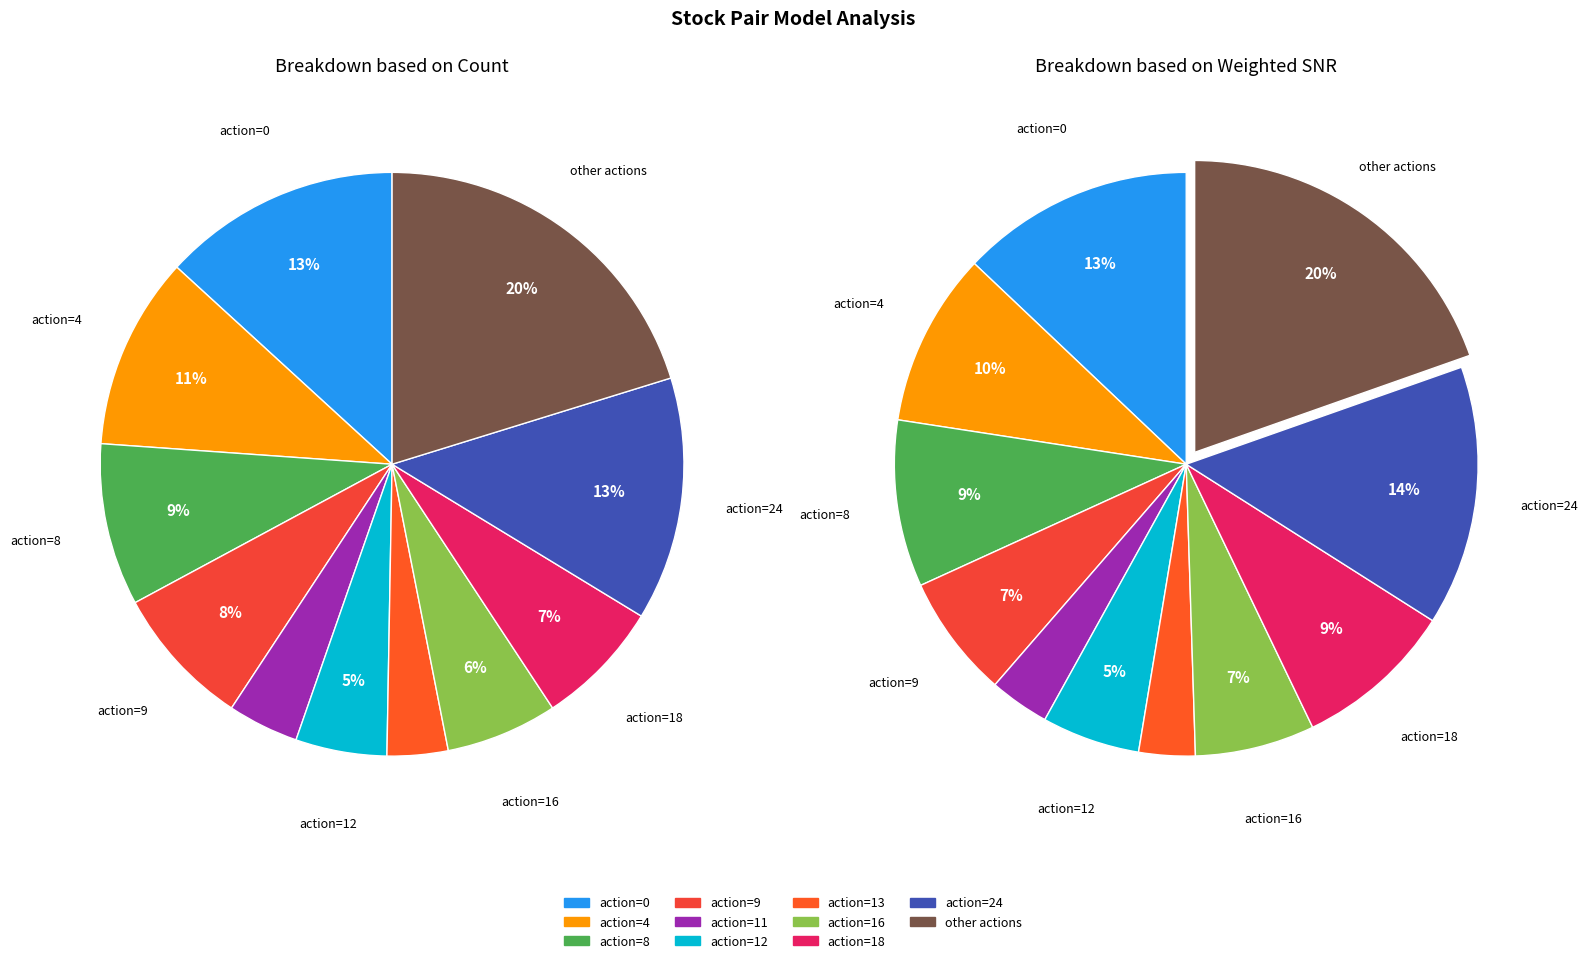

Is action_9 the majority of the pie?

No